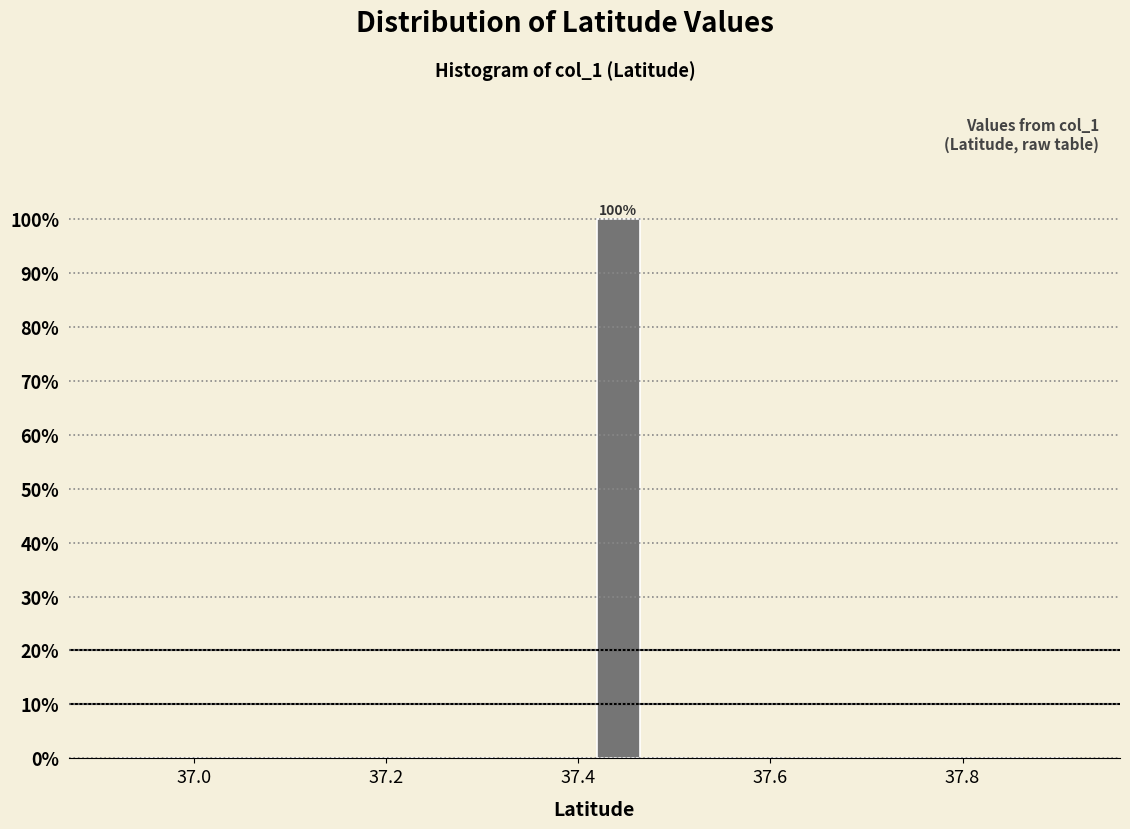

Read against the x-axis, roughly where is the centre of the tallest bar?

37.44